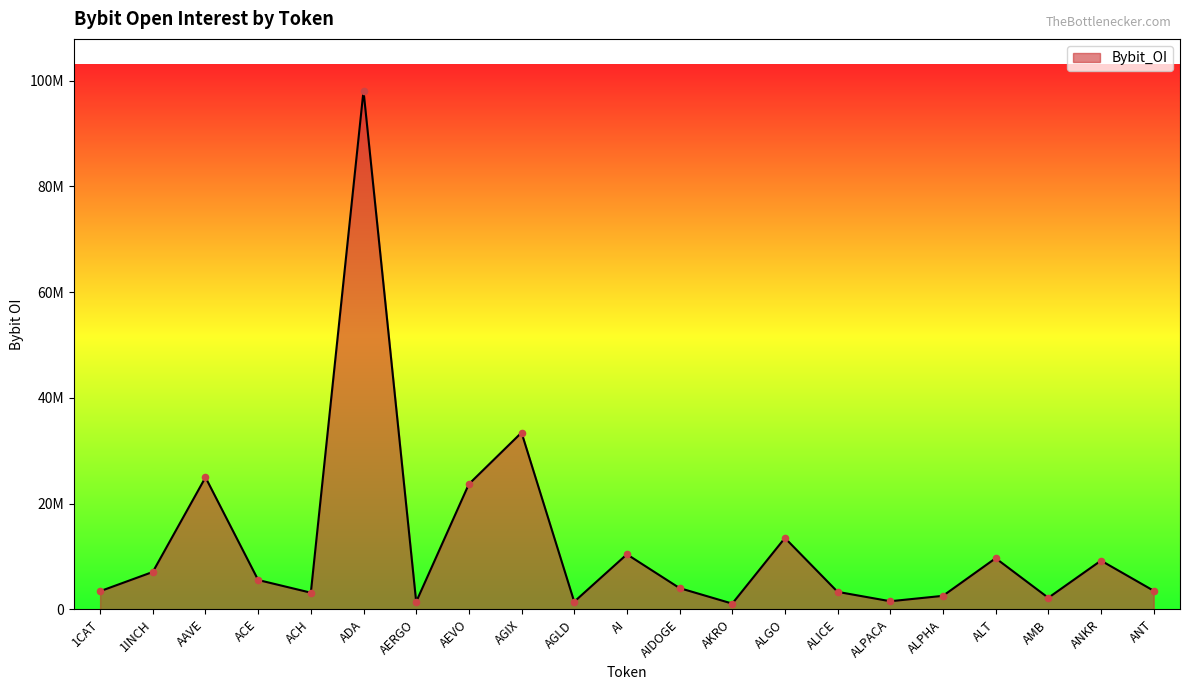

What is the change in value from AAVE to ALPHA?

-22411917